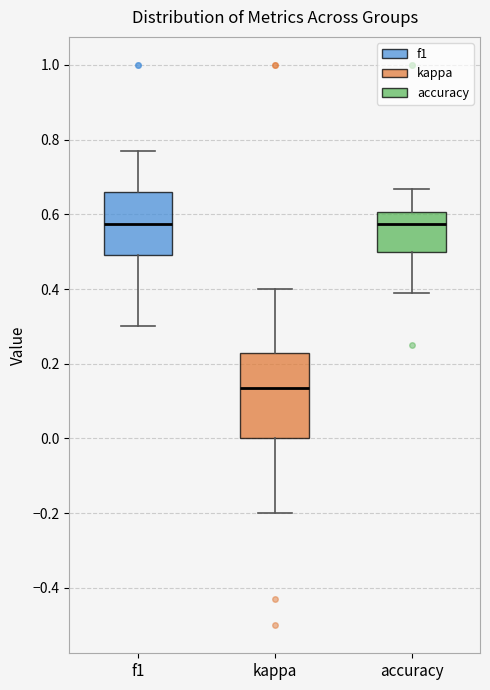

Where is the lower edge of the box for f1 on the y-axis? The values are not printed on the chart, so give them approximately, as read against the axis.

0.50